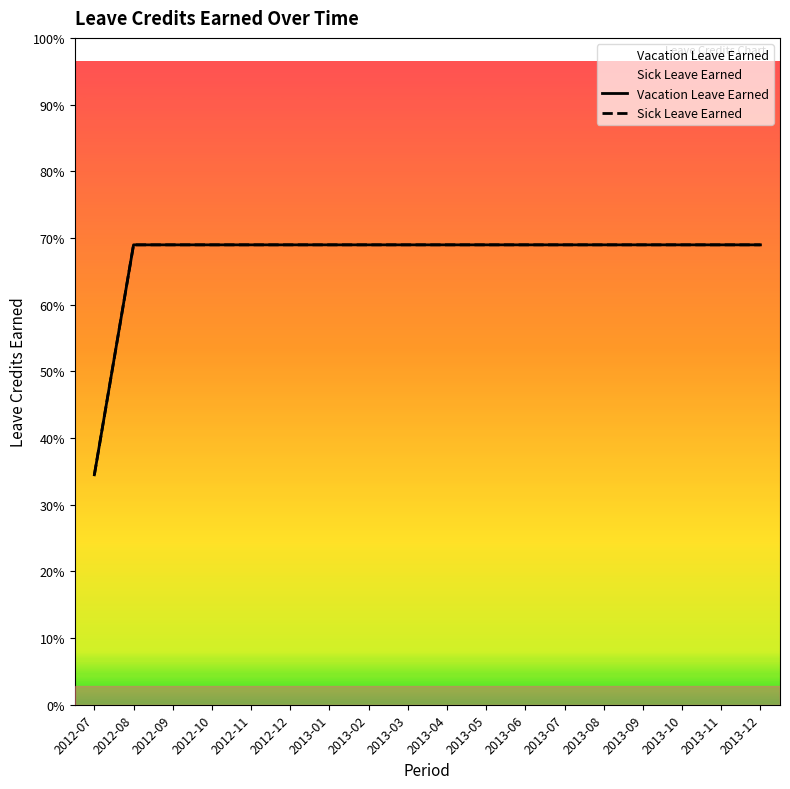

Reading left to right, extract all data points from this chart.

Vacation Leave Earned: 2012-07=0.6	2012-08=1.2	2012-09=1.2	2012-10=1.2	2012-11=1.2	2012-12=1.2	2013-01=1.2	2013-02=1.2	2013-03=1.2	2013-04=1.2	2013-05=1.2	2013-06=1.2	2013-07=1.2	2013-08=1.2	2013-09=1.2	2013-10=1.2	2013-11=1.2	2013-12=1.2
Sick Leave Earned: 2012-07=0.6	2012-08=1.2	2012-09=1.2	2012-10=1.2	2012-11=1.2	2012-12=1.2	2013-01=1.2	2013-02=1.2	2013-03=1.2	2013-04=1.2	2013-05=1.2	2013-06=1.2	2013-07=1.2	2013-08=1.2	2013-09=1.2	2013-10=1.2	2013-11=1.2	2013-12=1.2